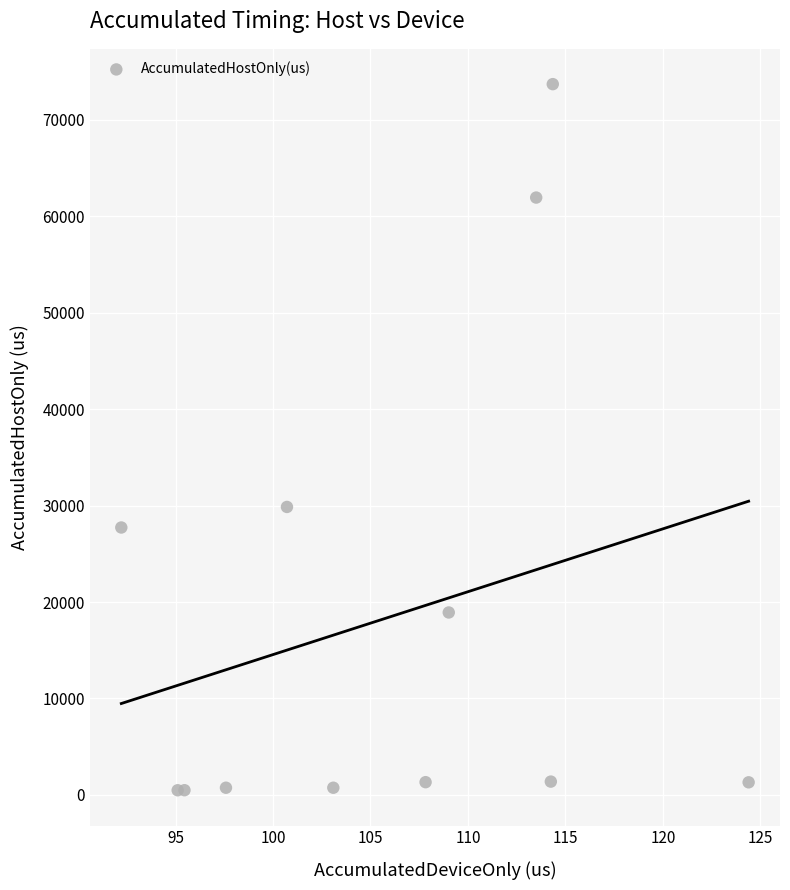

What Y value in the scatter plot is closest to 37085?

29855.3